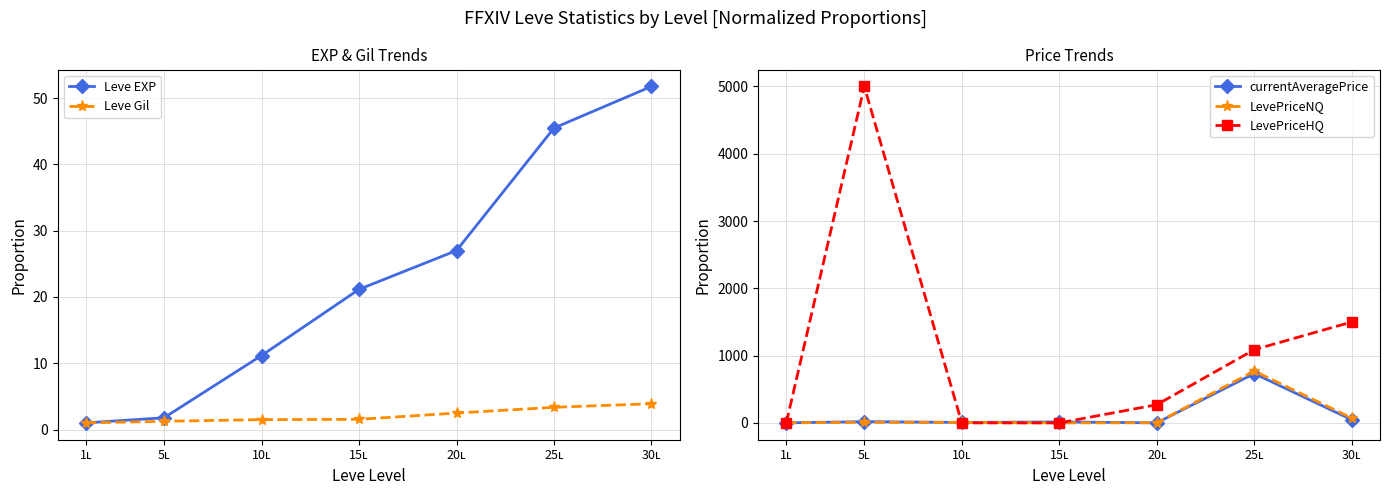

How many values in the currentAveragePrice series are below 14?

3